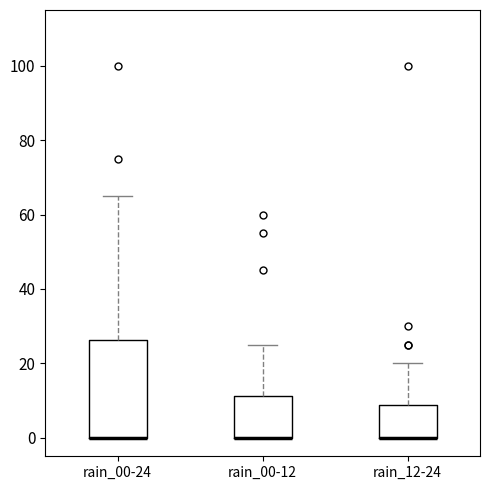

Comparing the boxes themselves (not the whiskers), which one is the tallest?

rain_00-24